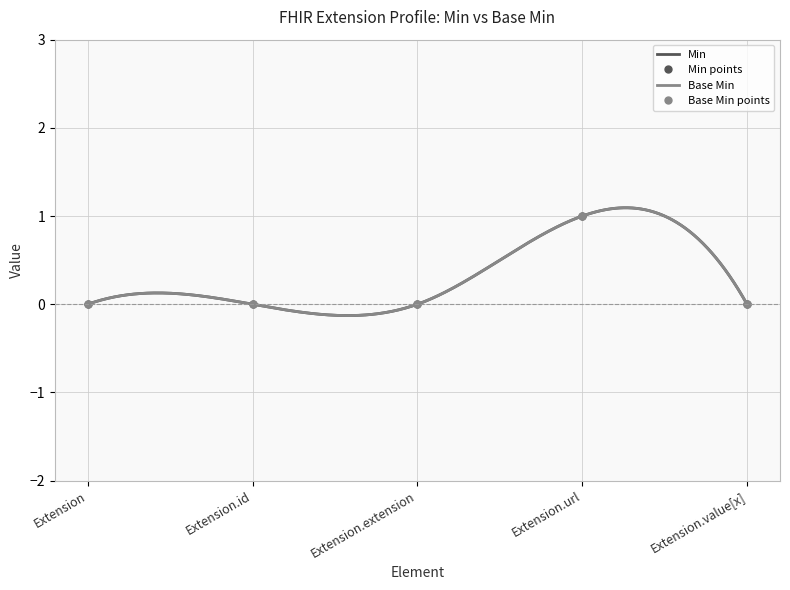

What position from the left is Extension.extension?

3